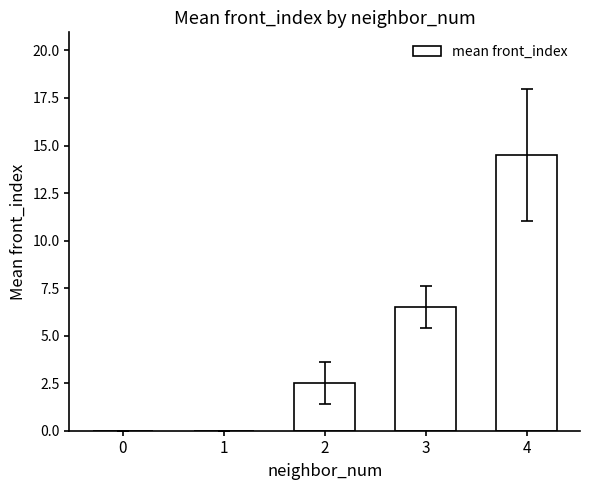

Between 3 and 1, which is larger?

3